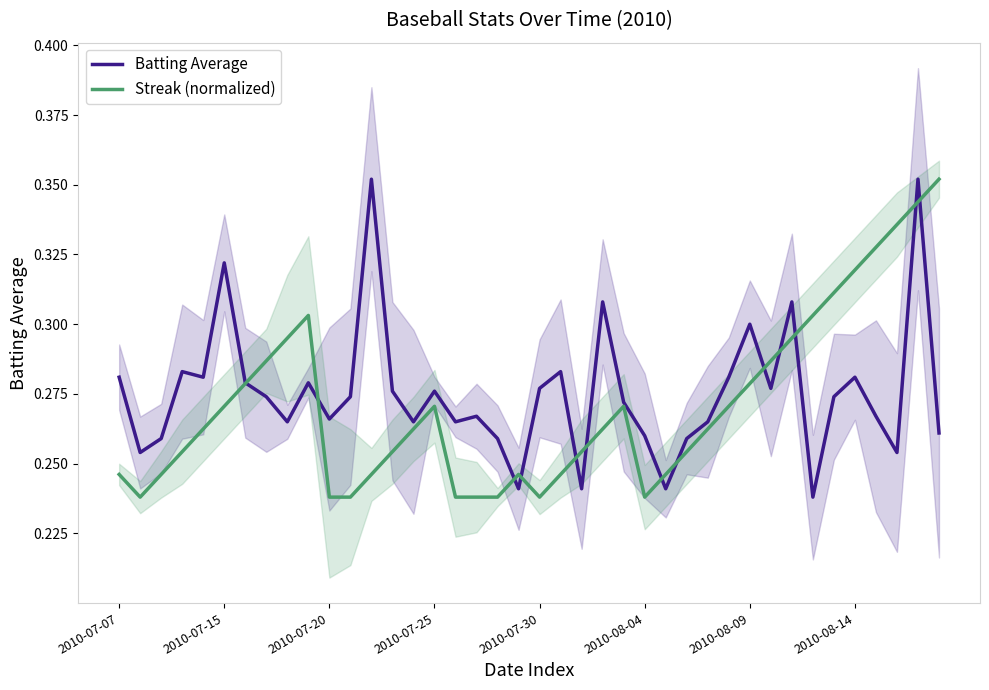

At which category does the chart reach its peak across all series?

12